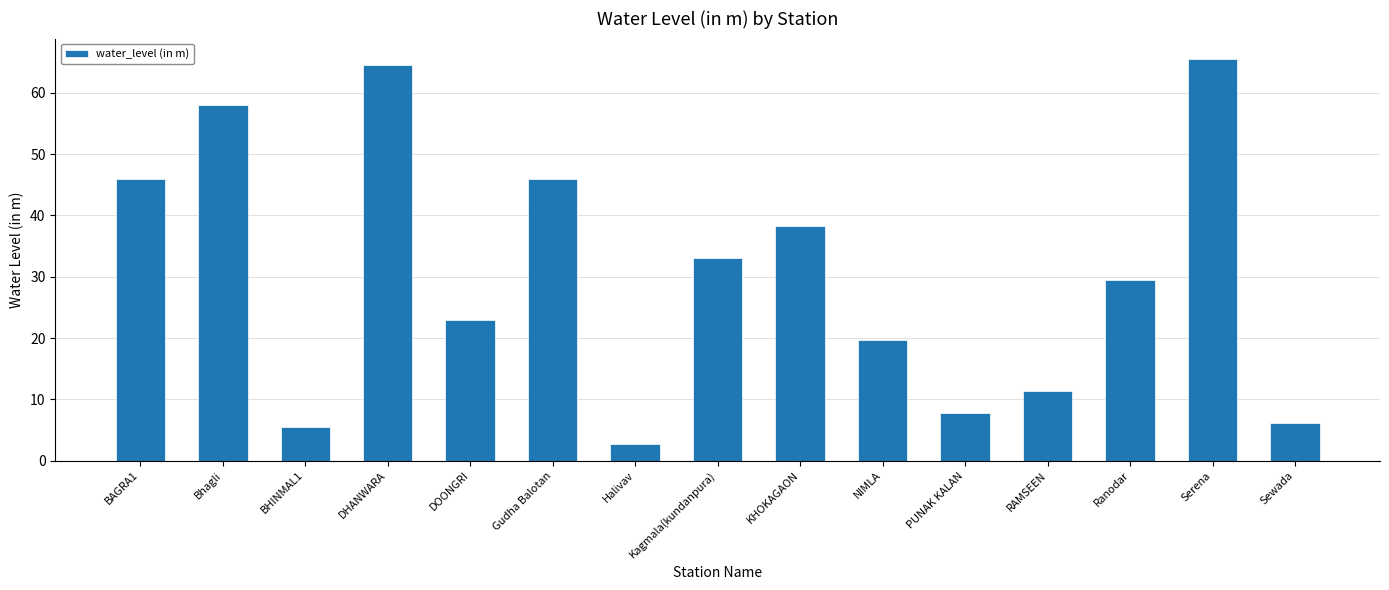

Reading left to right, list all the values displayed in this chart.

BAGRA1=46.0	Bhagli=58.0	BHINMAL1=5.4	DHANWARA=64.6	DOONGRI=22.9	Gudha Balotan=46.0	Halivav=2.6	Kagmala(kundanpura)=33.0	KHOKAGAON=38.3	NIMLA=19.6	PUNAK KALAN=7.7	RAMSEEN=11.4	Ranodar=29.4	Serena=65.6	Sewada=6.1